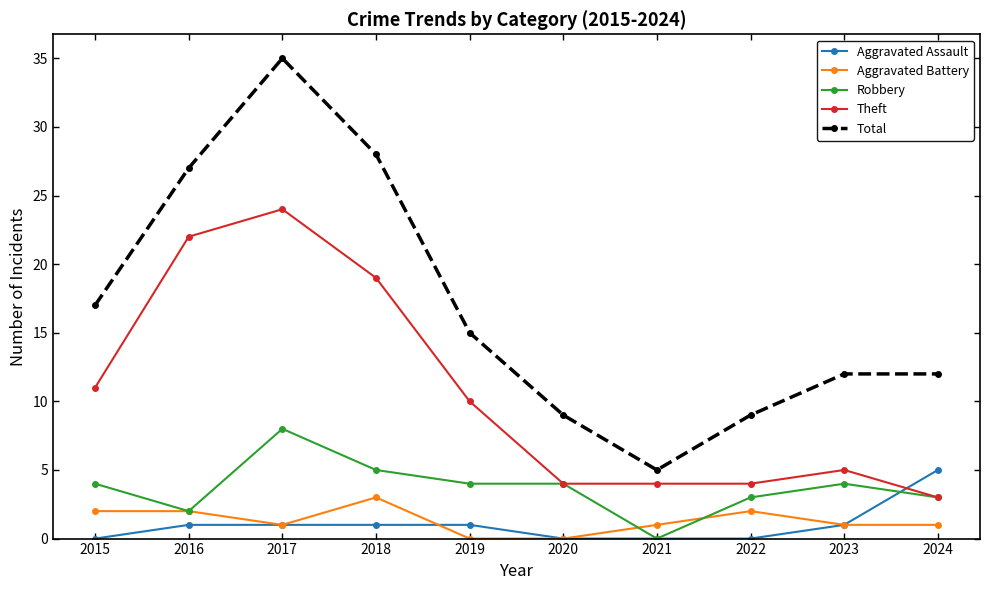

True or false: Aggravated Battery has a value of -2 at 2020.

False